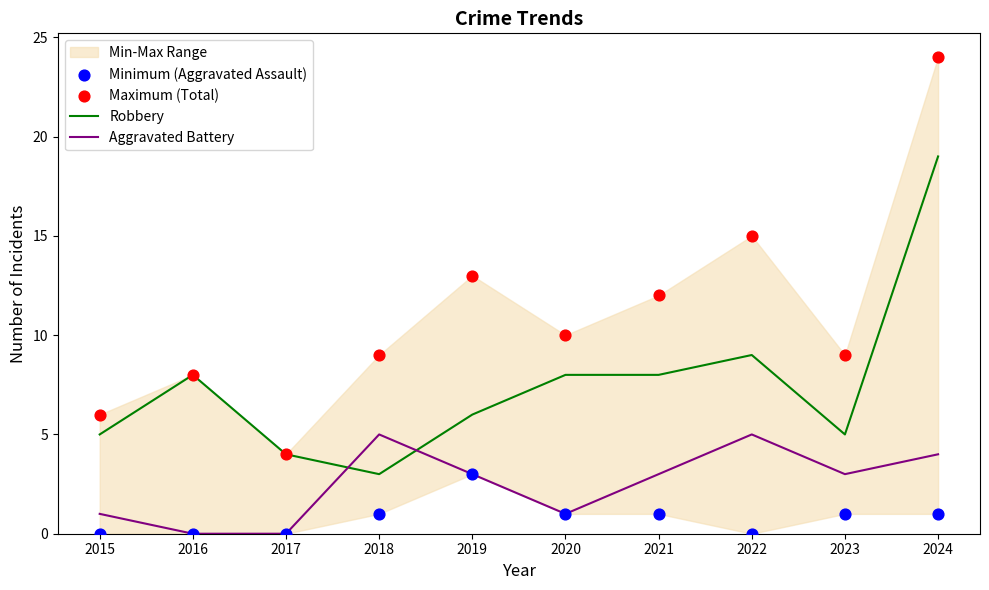

Which series contains the lowest Y value?

Aggravated Battery